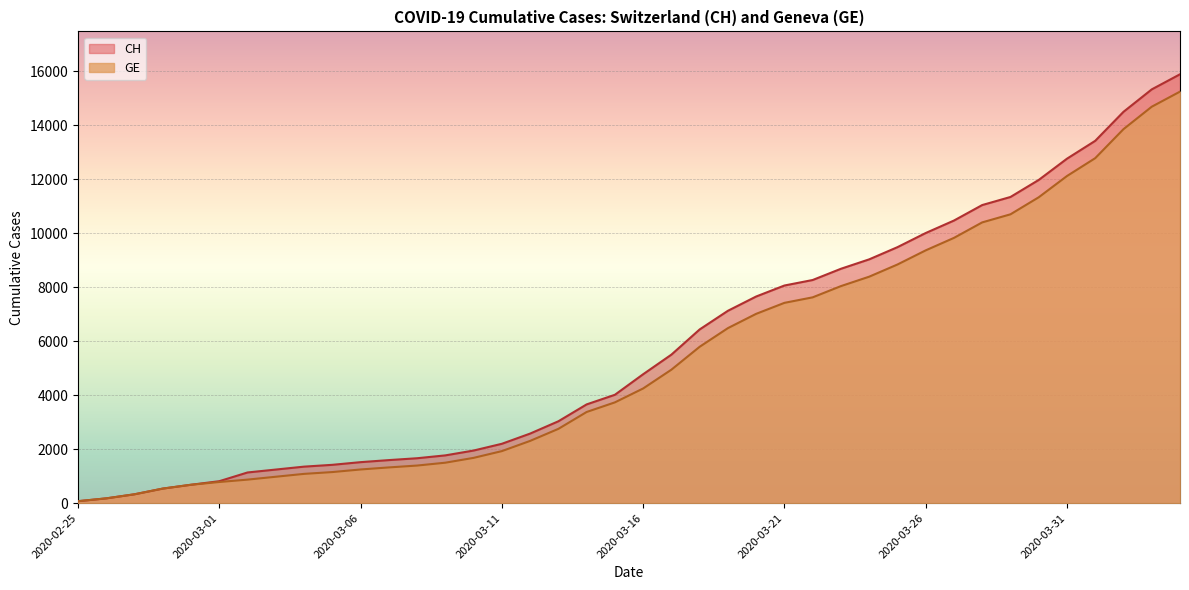

How many lines are shown in the chart?

2